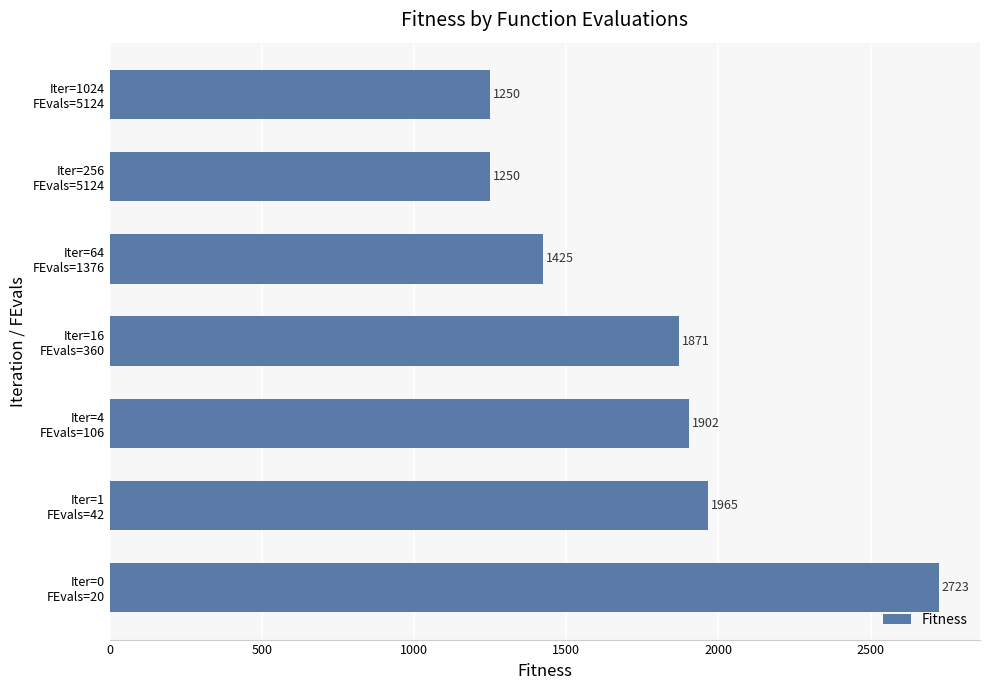

Count the number of categories in the chart.

7